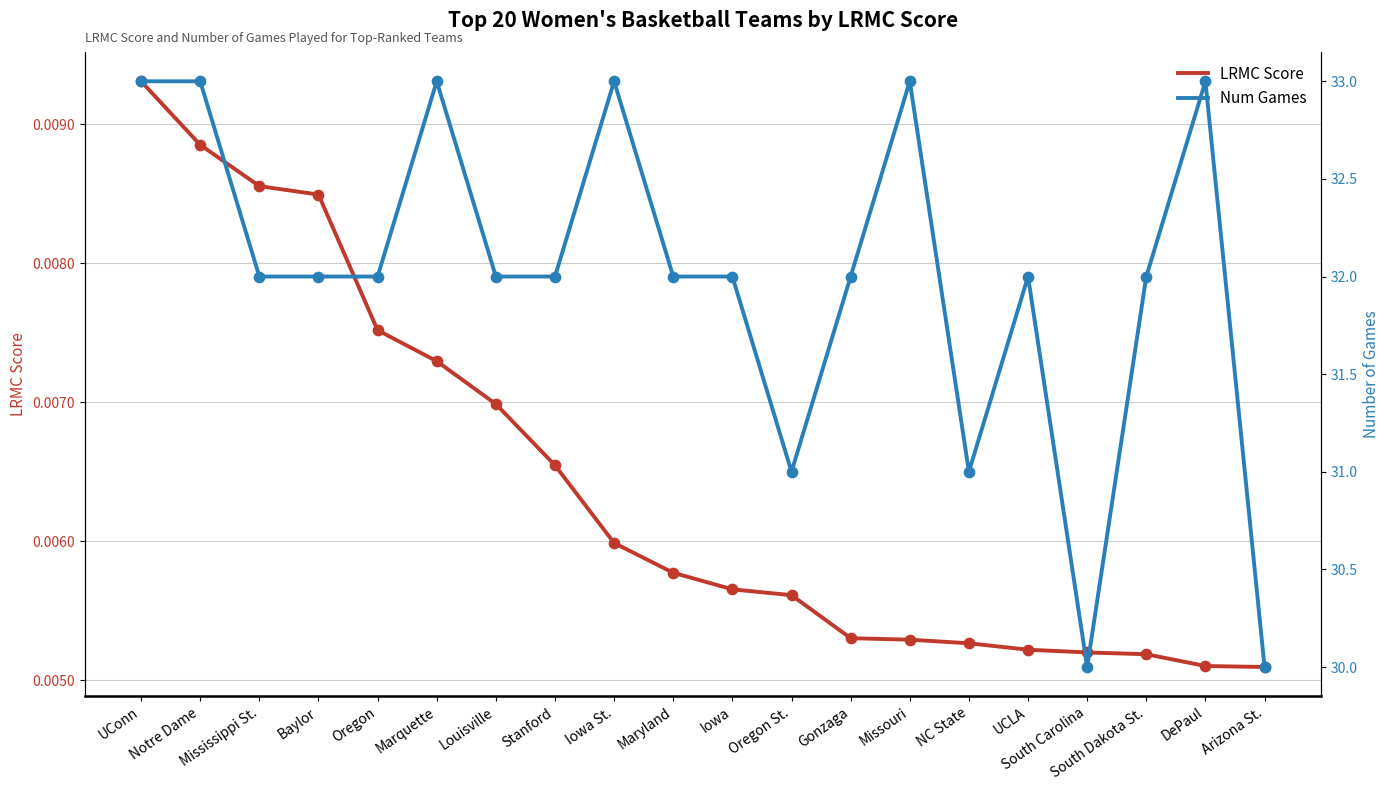

What is the total value across all series at South Carolina?

30.0